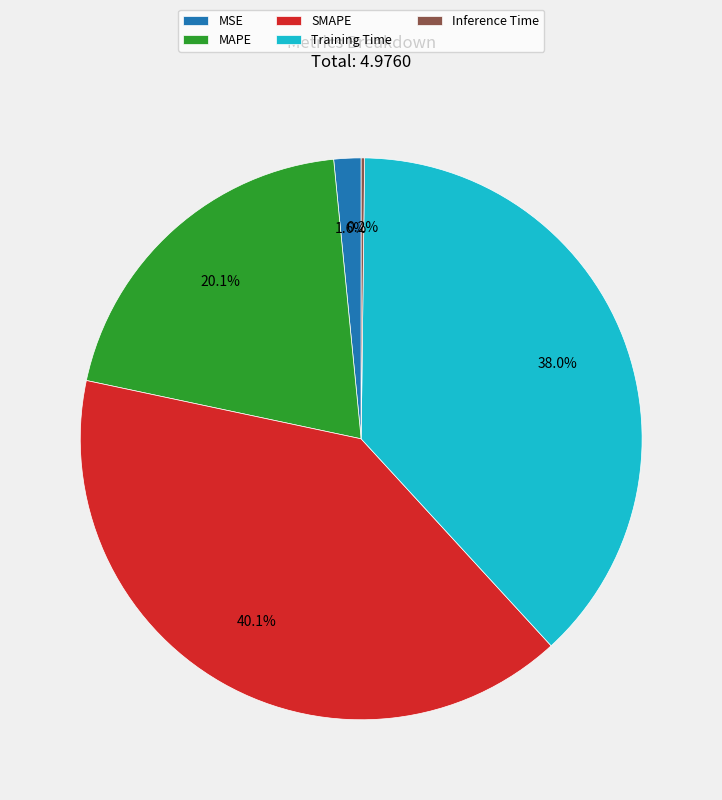

To the nearest percent, what is the difference between the largest and smallest slice percentages?

40%